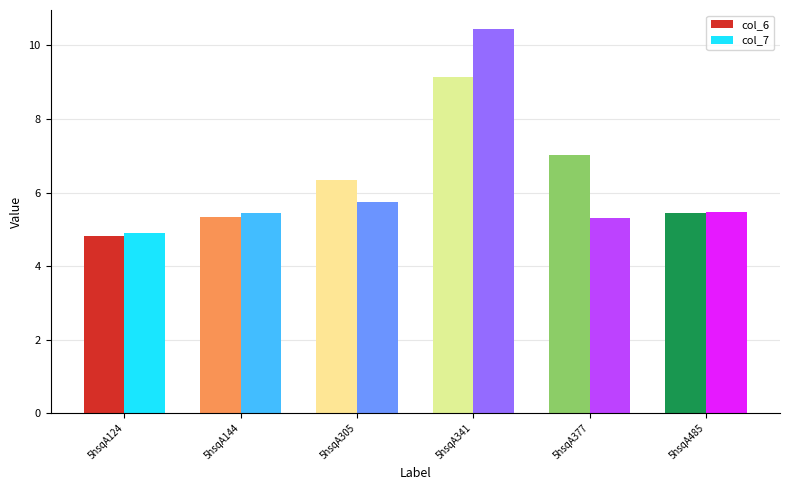

How many bars are there in total?

12